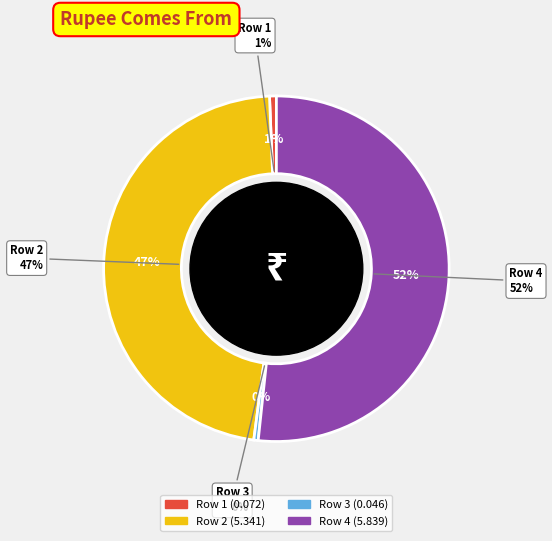

True or false: Row 3 accounts for 1% of the total.

False